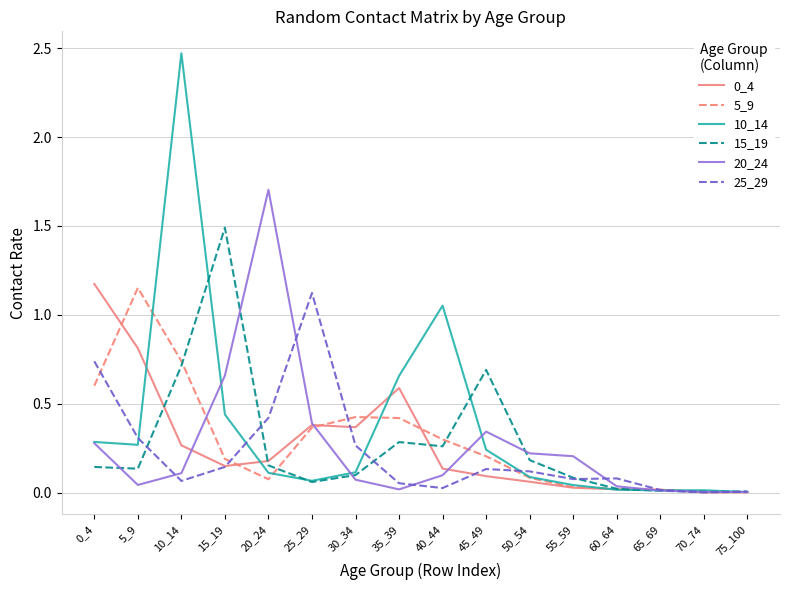

The value of 20_24 at 10_14 is 0.2. True or false?

False